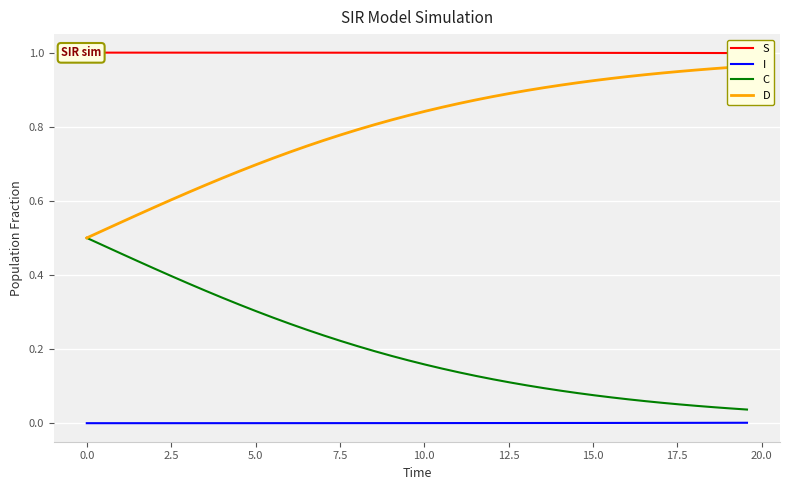

True or false: I and C intersect in this chart.

False